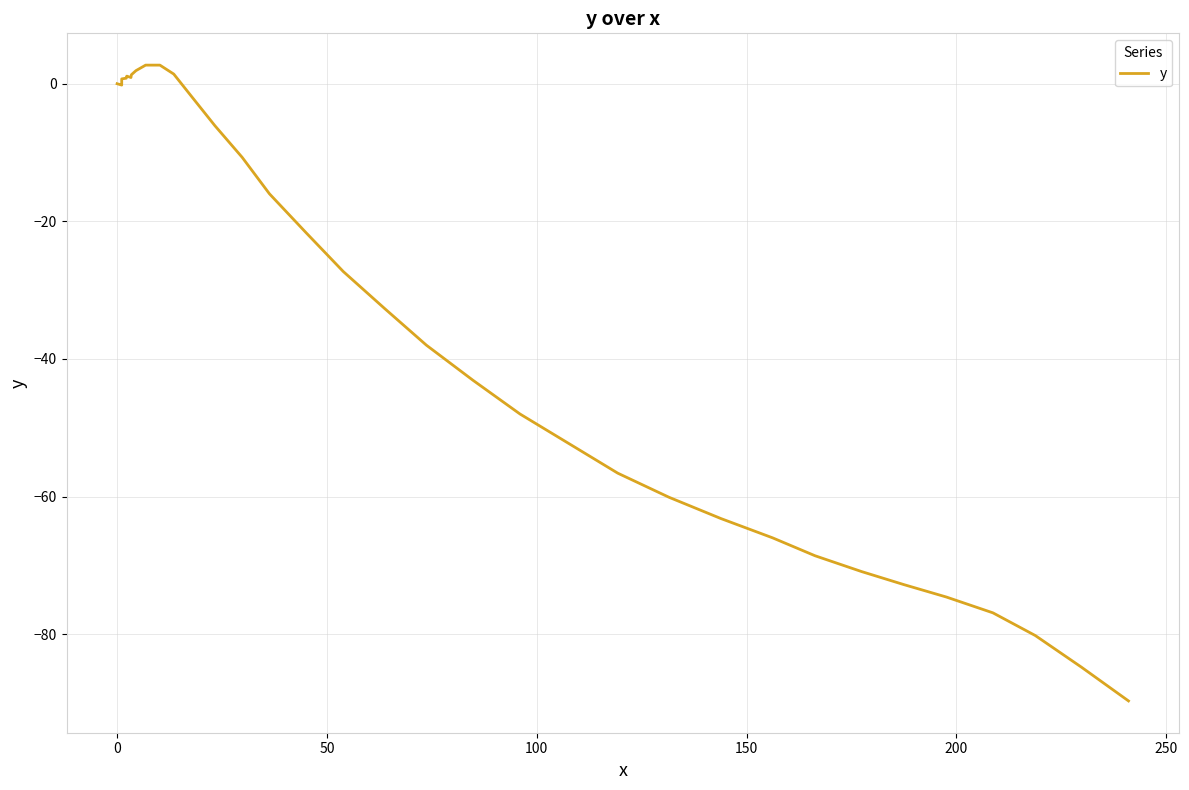

Is this an area chart (filled region under the line)?

No